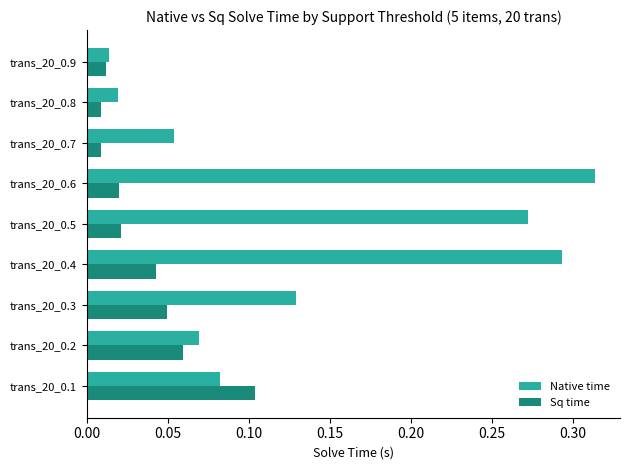

What are all the series names shown in the legend?

Native time, Sq time